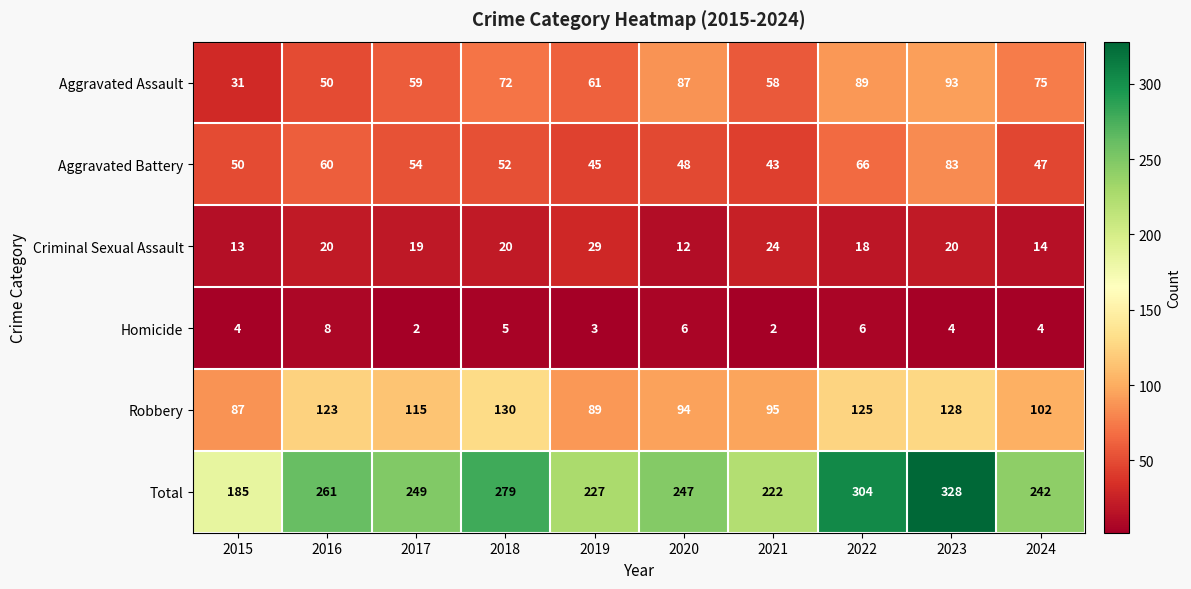

Which series has the widest spread of values?

Total